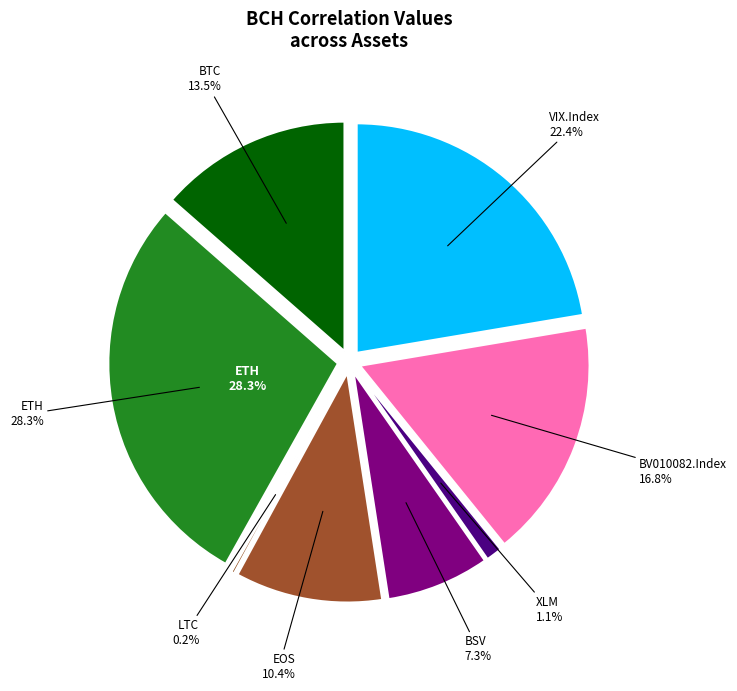

Is there a majority slice in this chart?

No